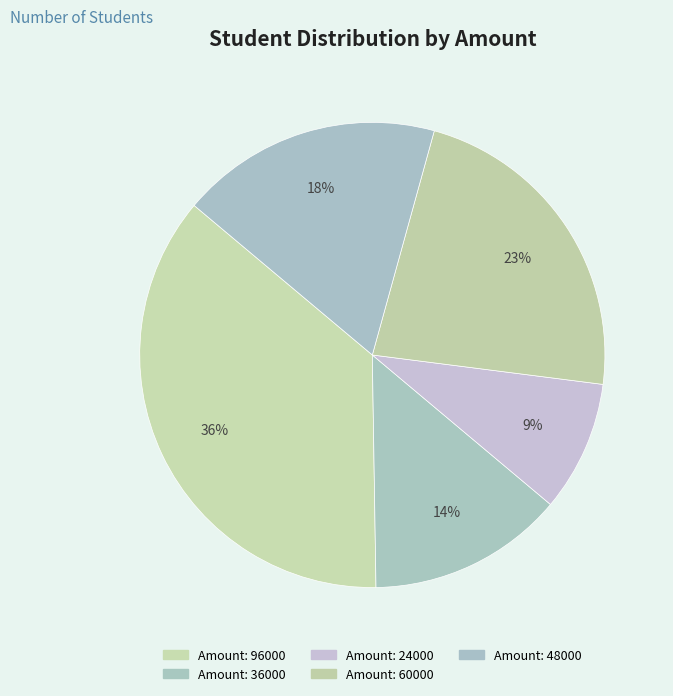

Count the number of slices in the pie.

5